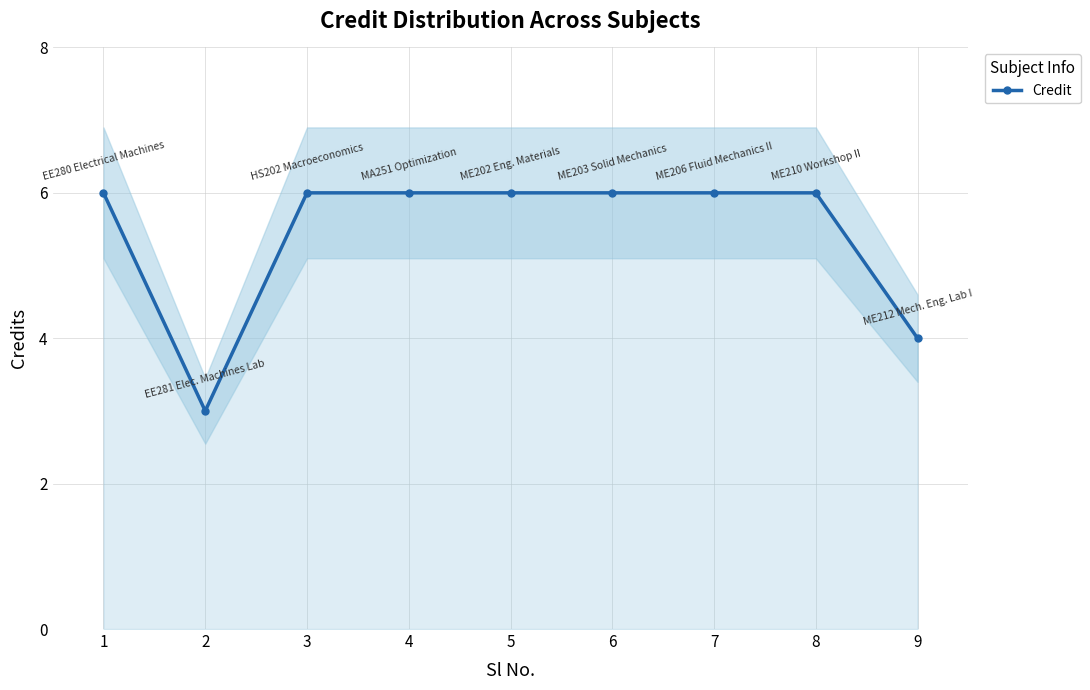

What is the difference between the second highest and minimum values?

3